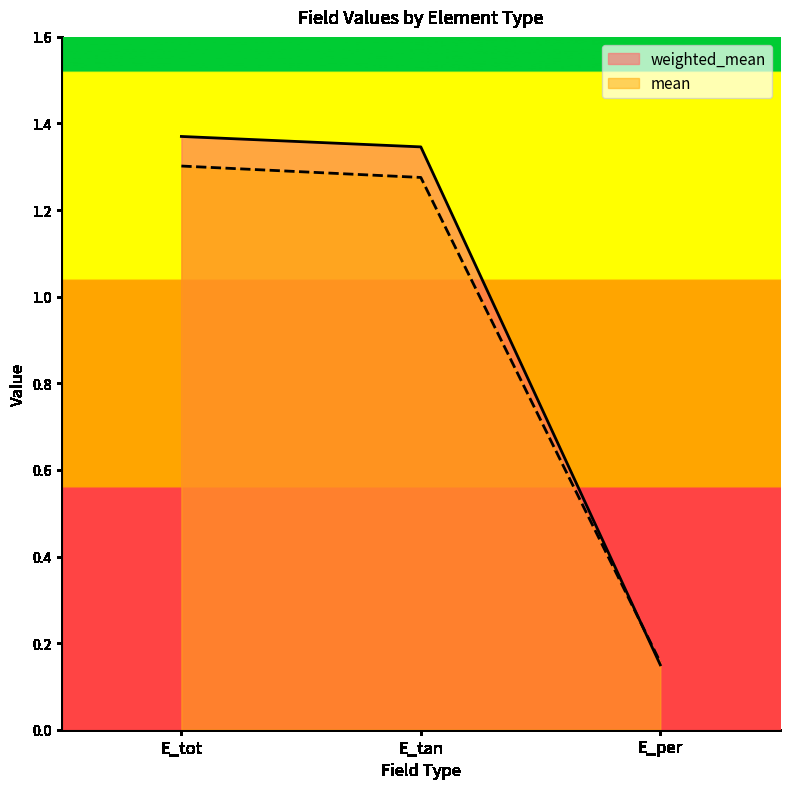

Between E_tan and E_per, which is larger?

E_tan